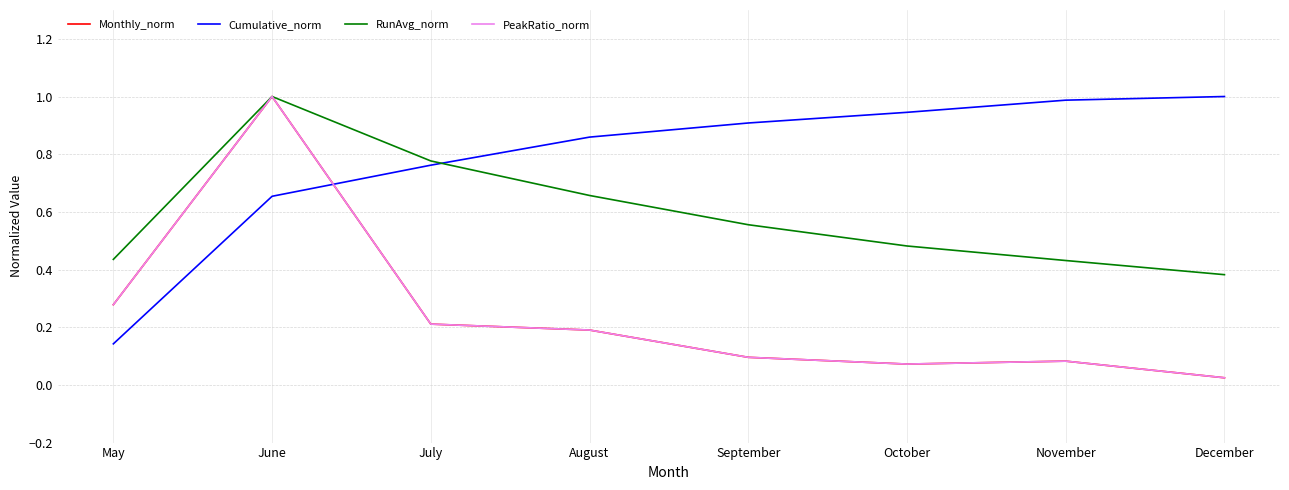

What is the difference between the maximum and second lowest values in the Cumulative_norm series?

0.3